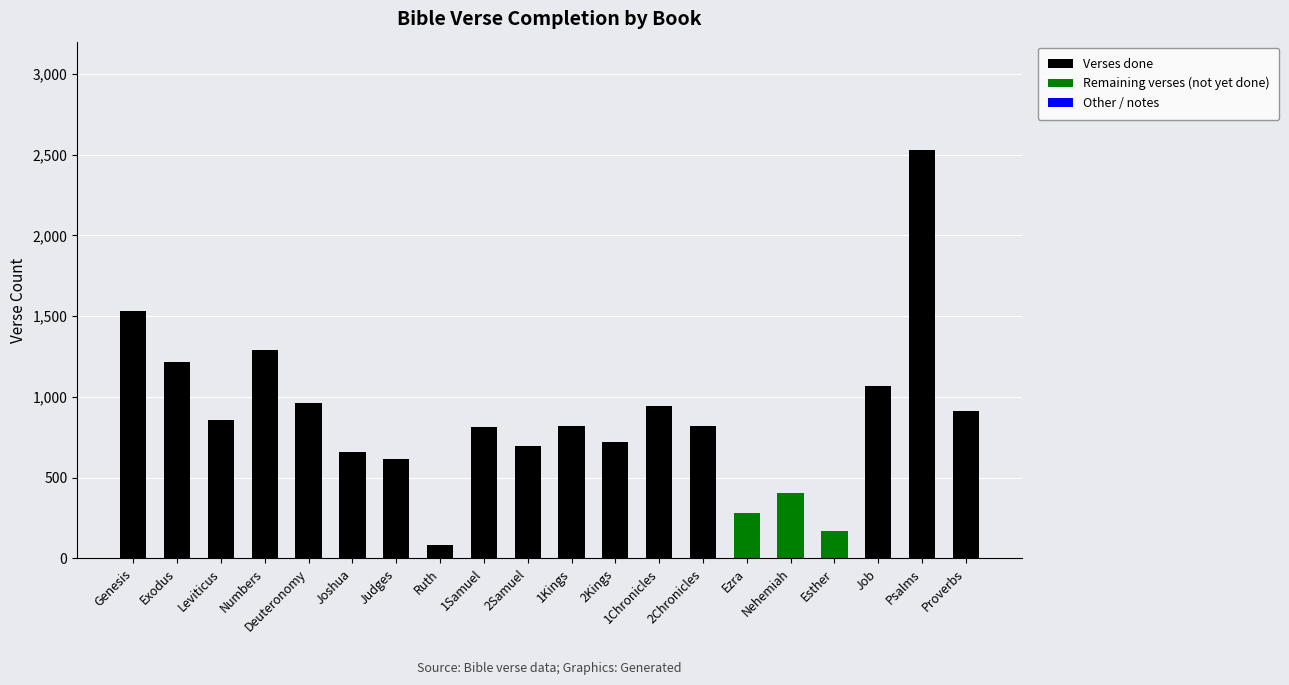

What is the sum of the Verses done values at Proverbs and Psalms?

3442